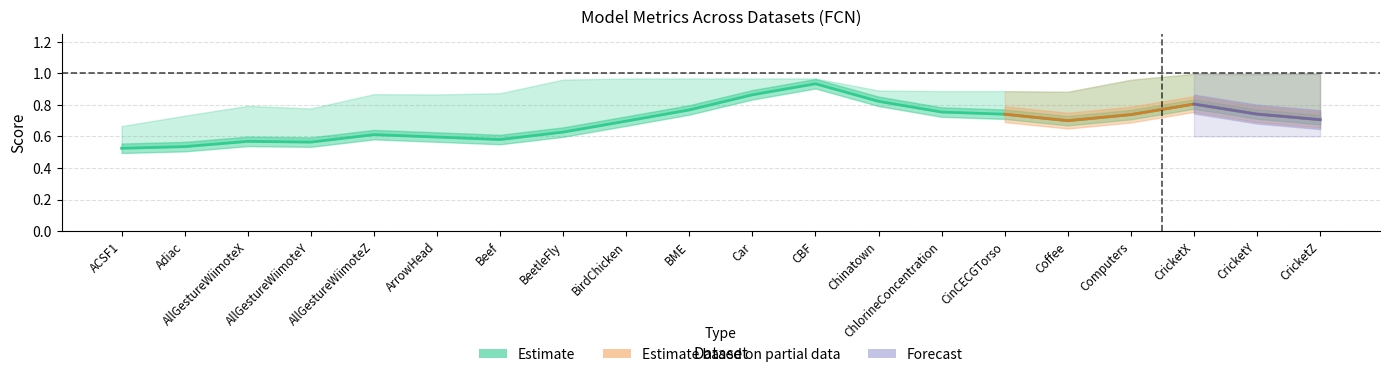

What is the label of the 17th point from the right?

AllGestureWiimoteY